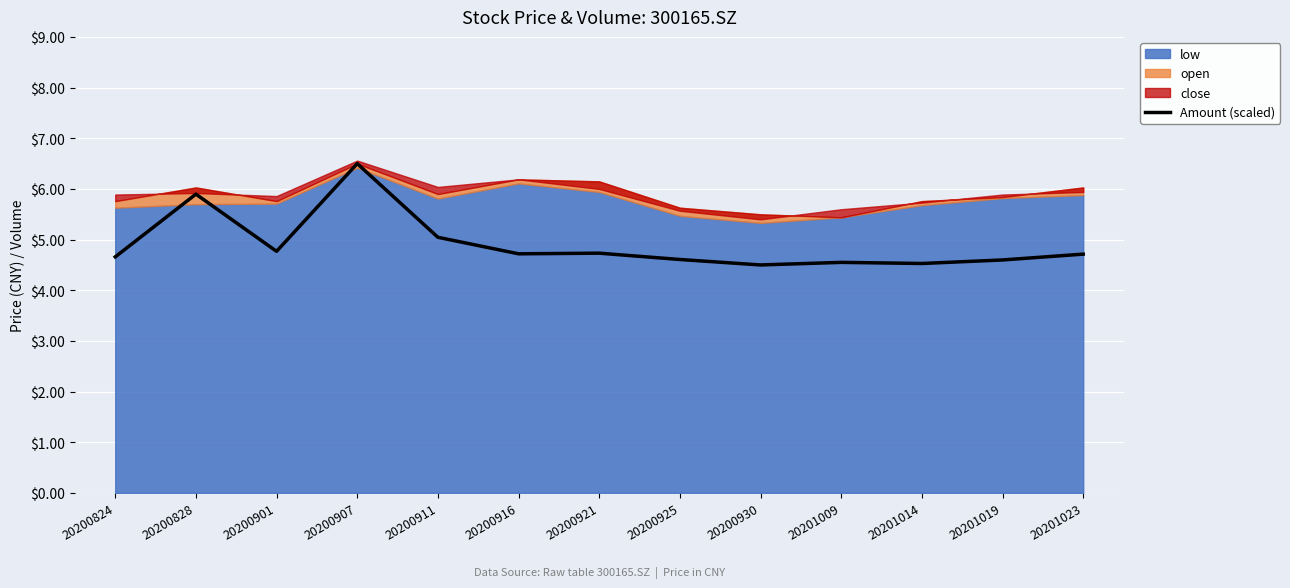

Which label corresponds to the largest value in the chart?

20200907